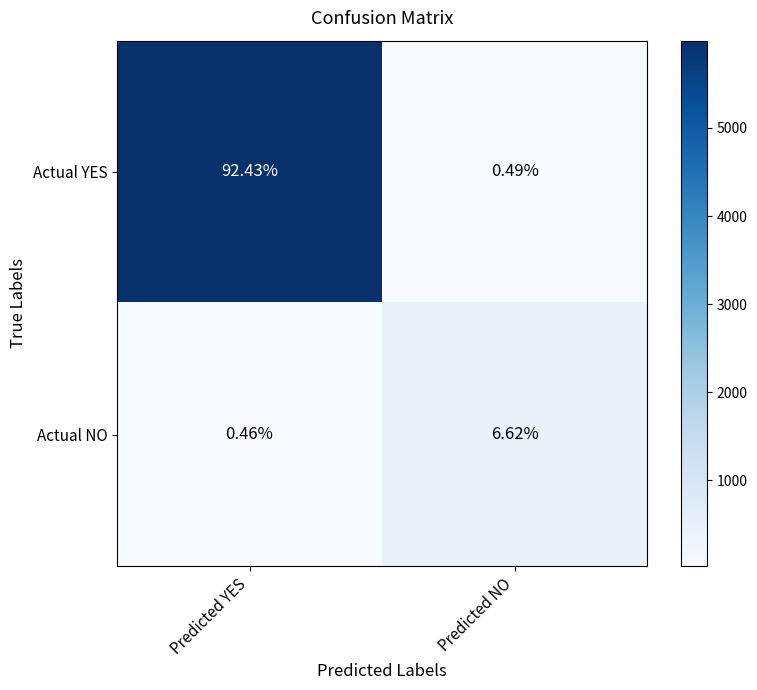

Which series has the largest total across all categories?

Actual YES